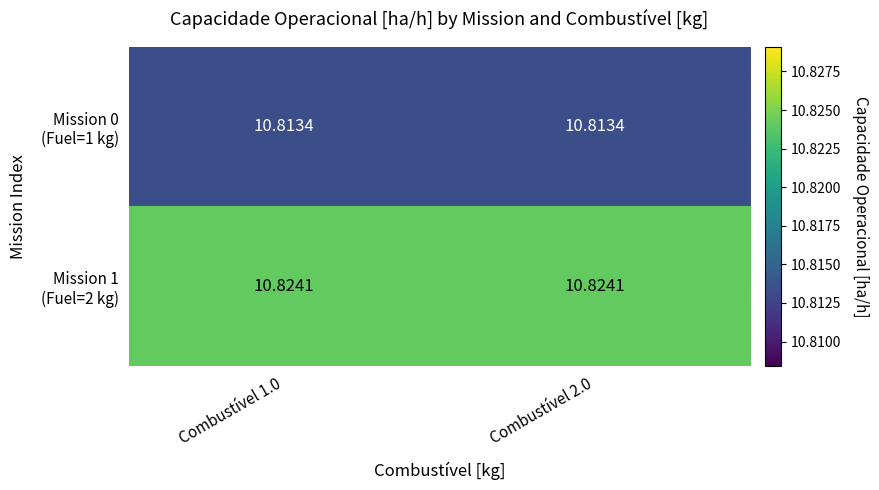

How many series are shown in this chart?

2